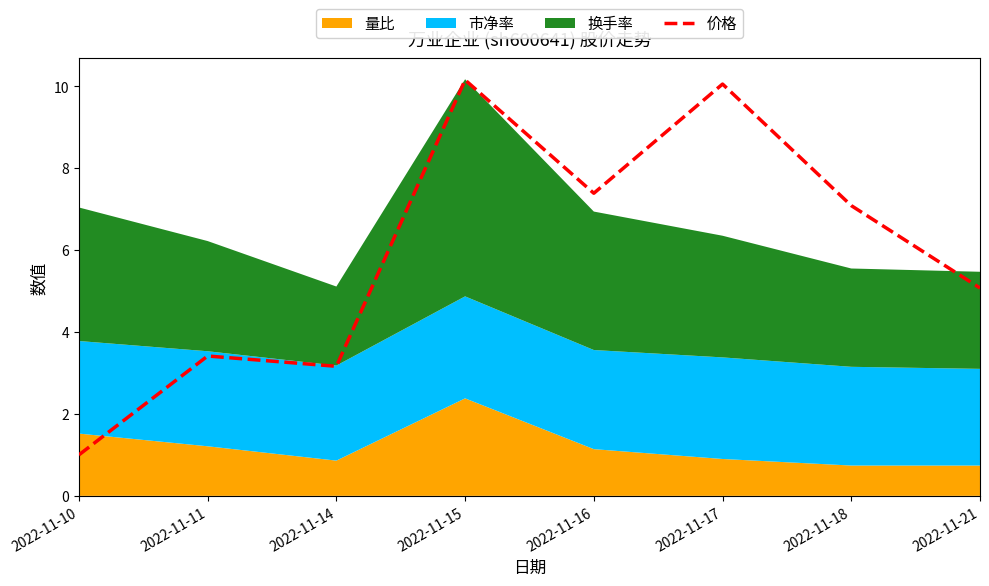

What is the value of the 1st point from the left?

1.0